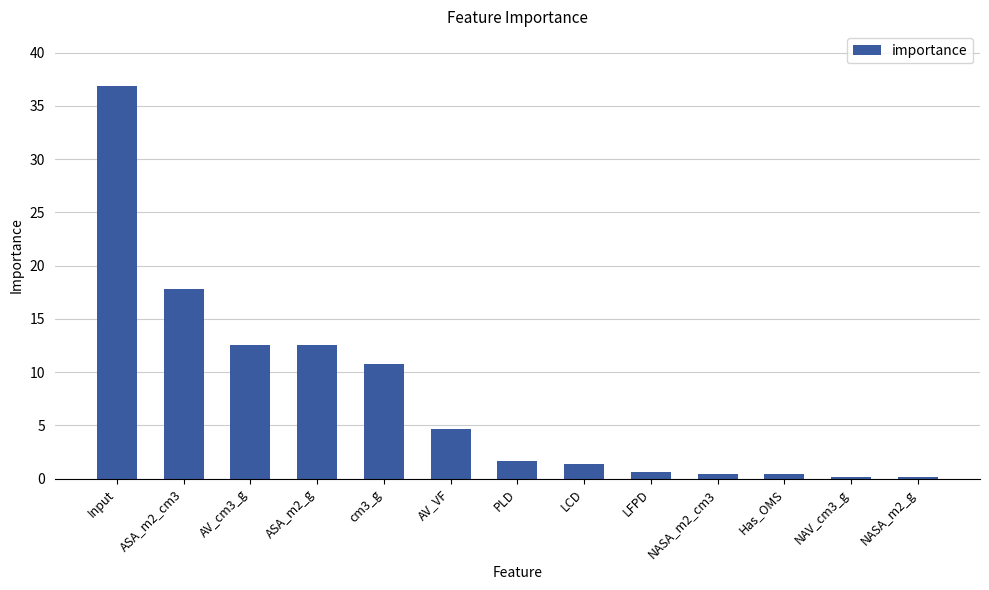

Which category has the highest value across all series?

Input